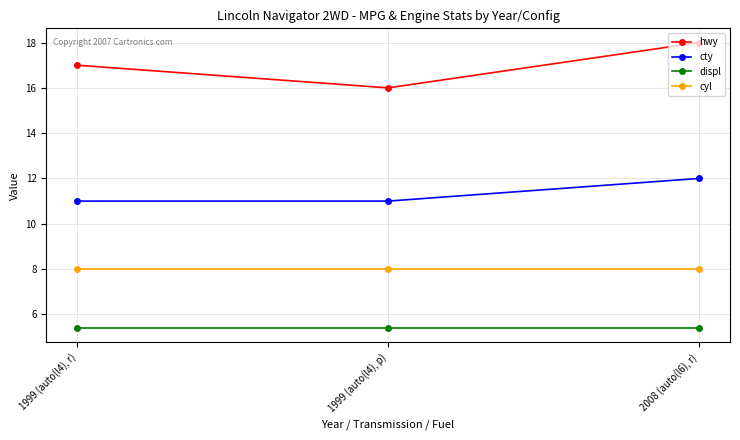

Reading left to right, transcribe all the data shown in this chart.

hwy: 1999 (auto(l4), r)=17.0	1999 (auto(l4), p)=16.0	2008 (auto(l6), r)=18.0
cty: 1999 (auto(l4), r)=11.0	1999 (auto(l4), p)=11.0	2008 (auto(l6), r)=12.0
displ: 1999 (auto(l4), r)=5.4	1999 (auto(l4), p)=5.4	2008 (auto(l6), r)=5.4
cyl: 1999 (auto(l4), r)=8.0	1999 (auto(l4), p)=8.0	2008 (auto(l6), r)=8.0